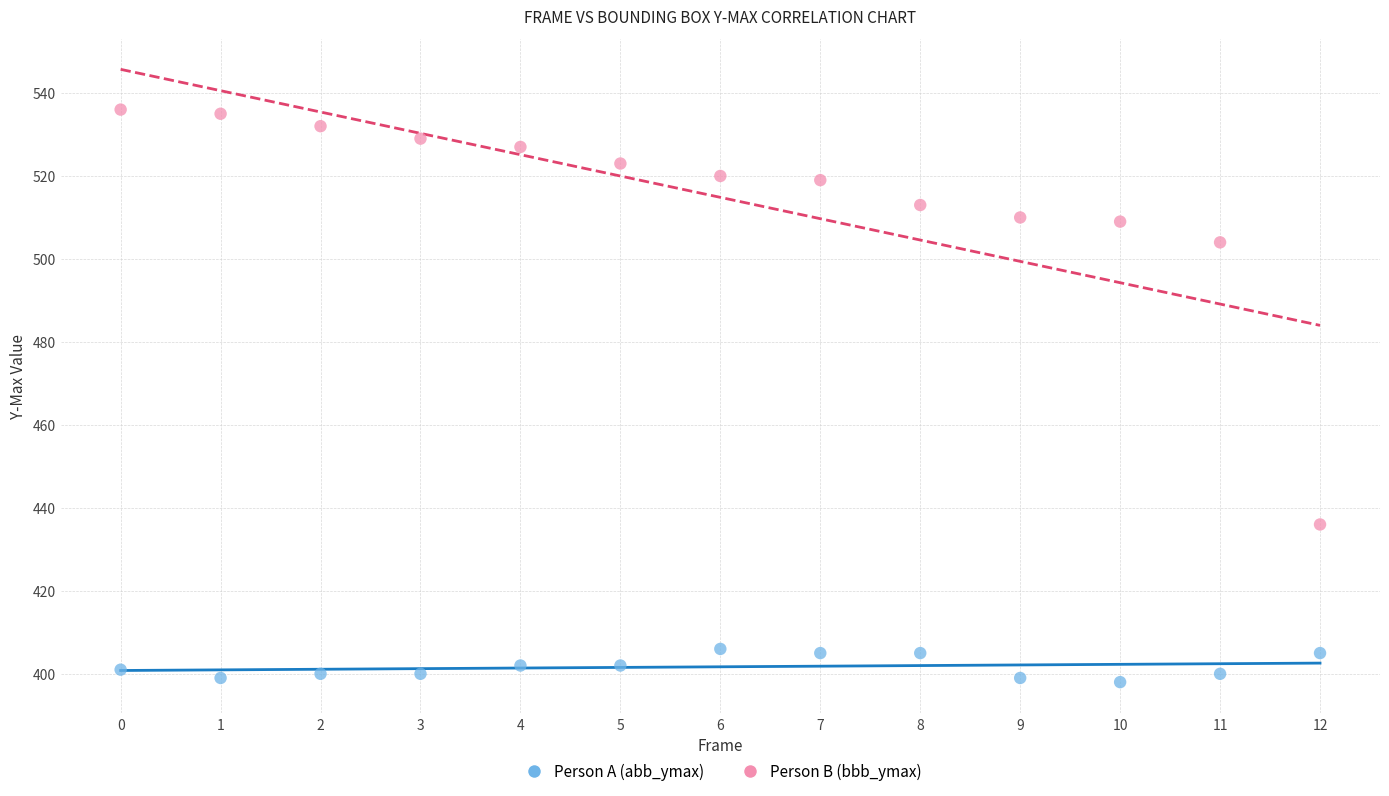

Which series reaches the minimum Y coordinate?

Person A (abb_ymax)